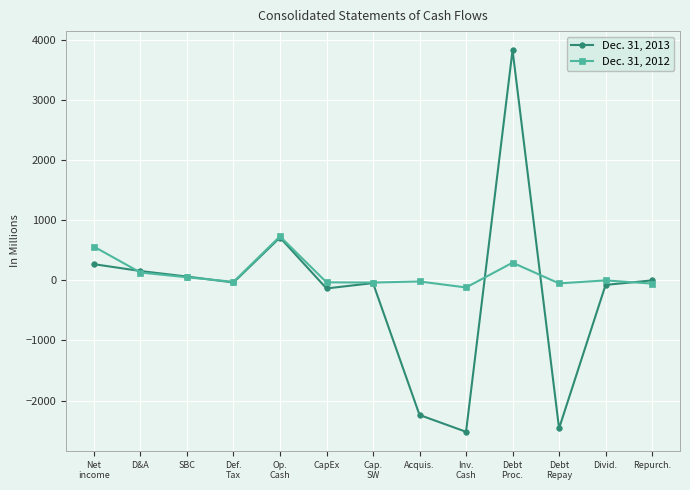

Where is Dec. 31, 2013 nearest to the value 656?

Op.
Cash